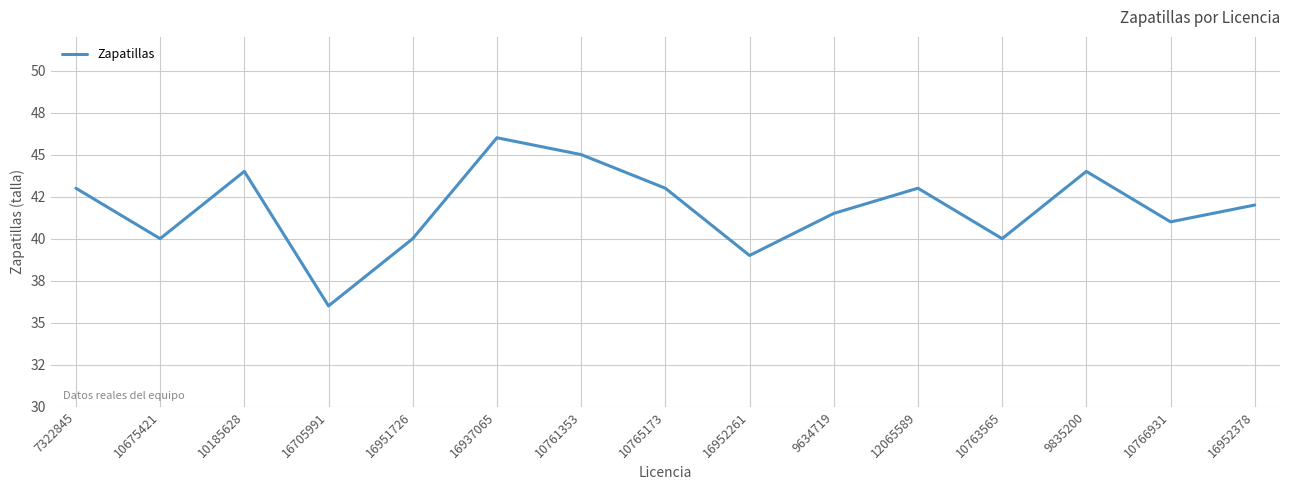

Reading left to right, list all the values displayed in this chart.

7322845=43.0	10675421=40.0	10185628=44.0	16705991=36.0	16951726=40.0	16937065=46.0	10761353=45.0	10765173=43.0	16952261=39.0	9634719=41.5	12065589=43.0	10763565=40.0	9835200=44.0	10766931=41.0	16952378=42.0